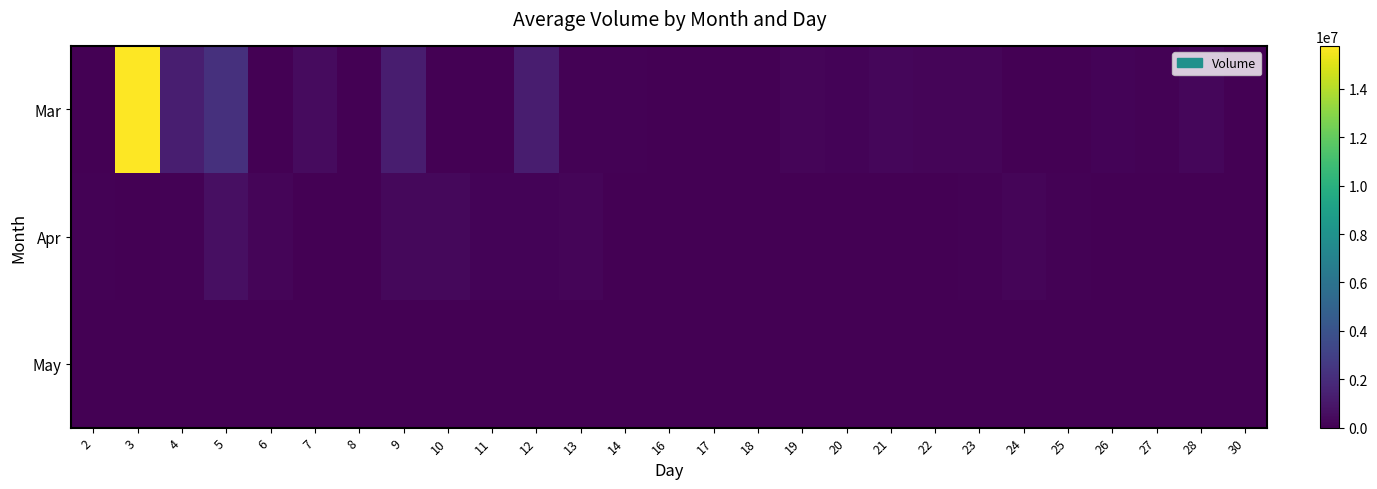

Which has a higher value, 12 or 25?

12